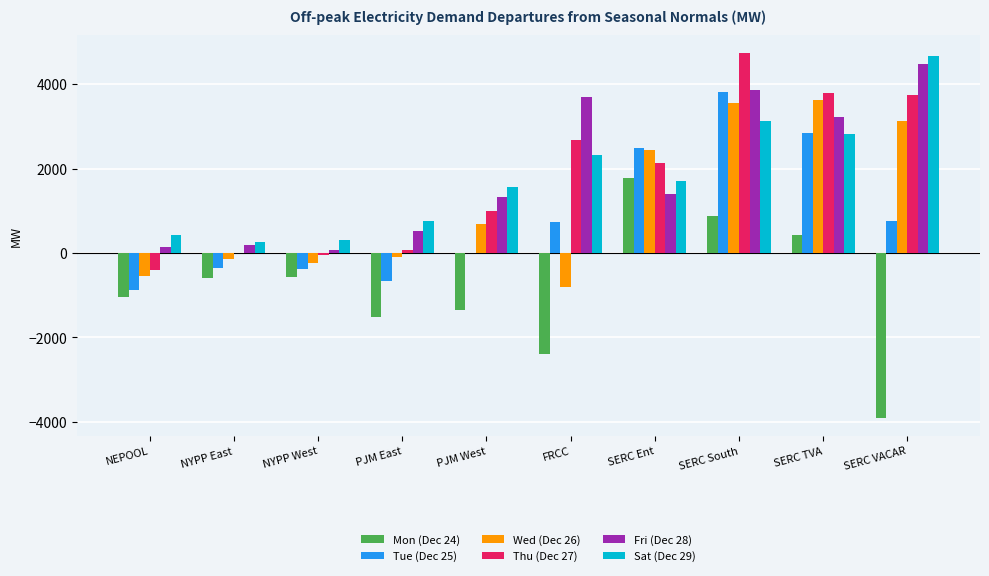

Which series has the widest spread of values?

Mon (Dec 24)